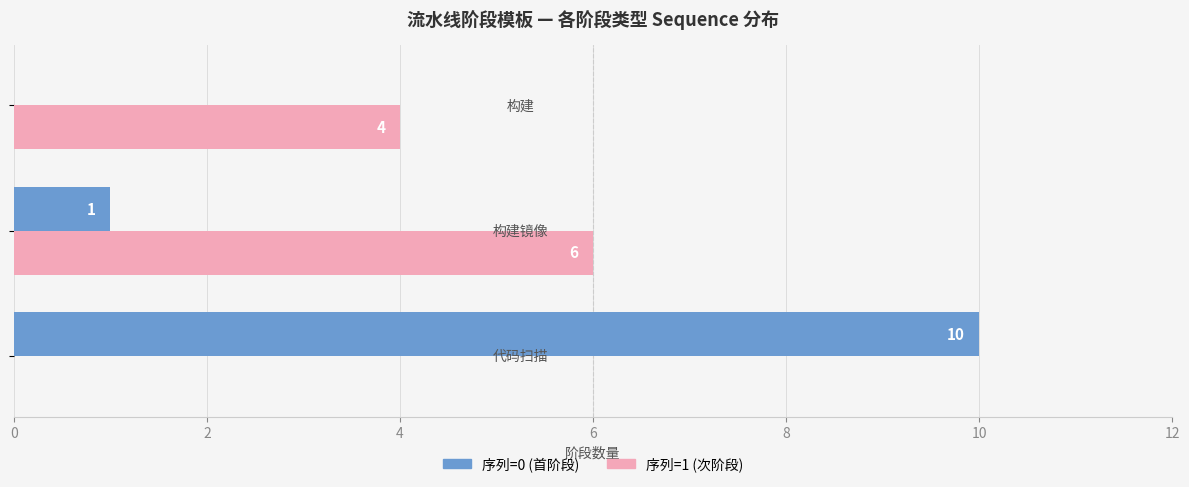

How many 序列=0 (首阶段) values are between 0 and 10?

3